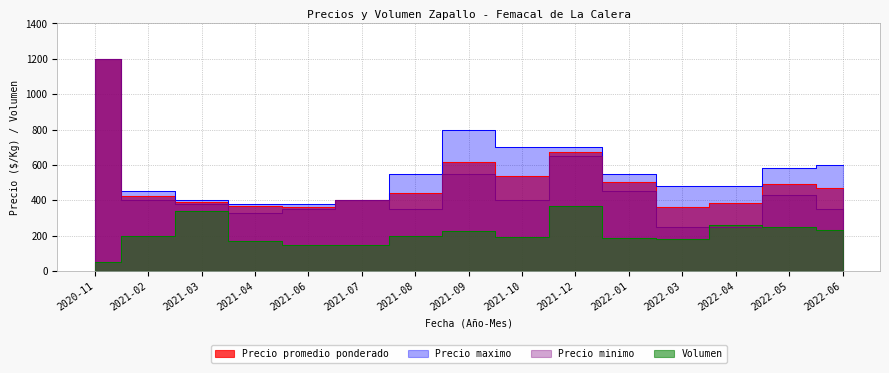

At which label is Volumen closest to 210?

2021-02